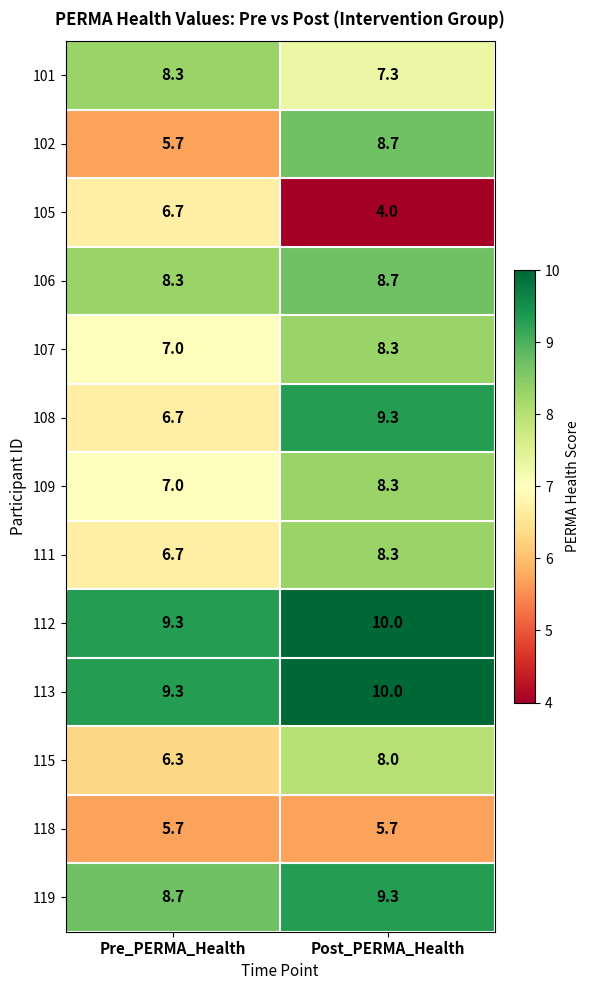

What is the difference between the maximum and minimum values in the 115 series?

1.7